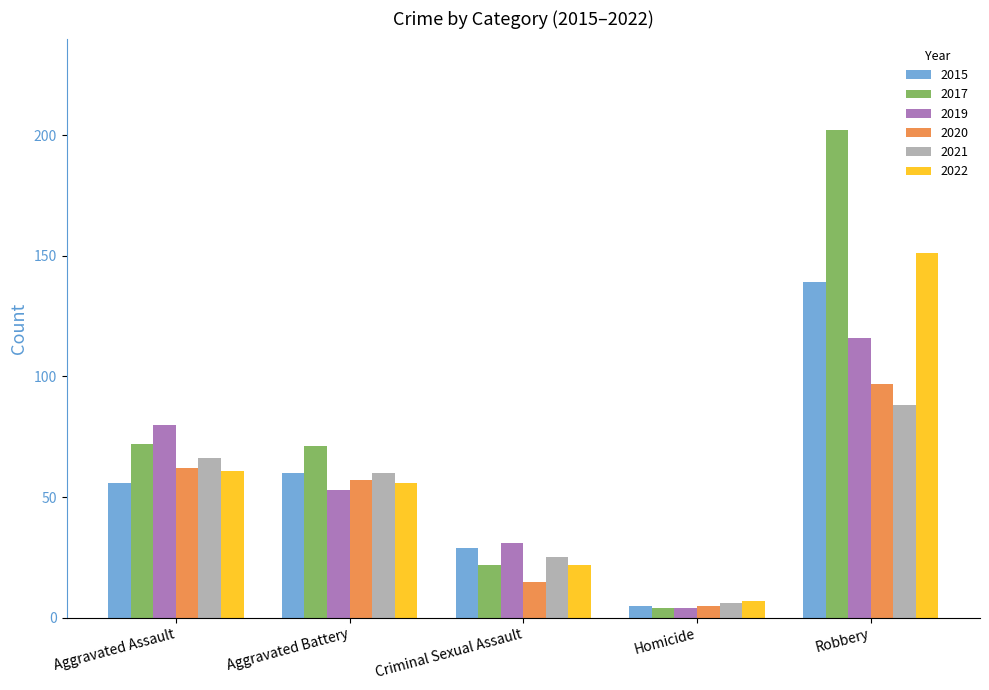

How many values in the 2017 series are below 71?

2